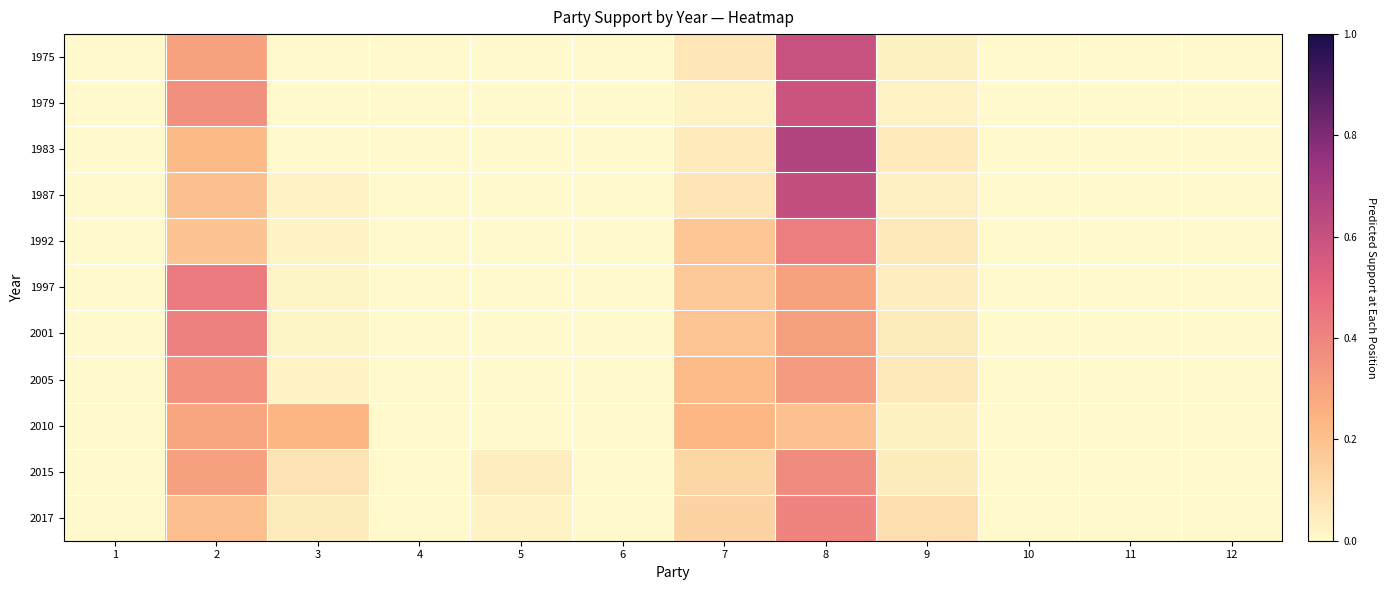

Which series has the widest spread of values?

1983